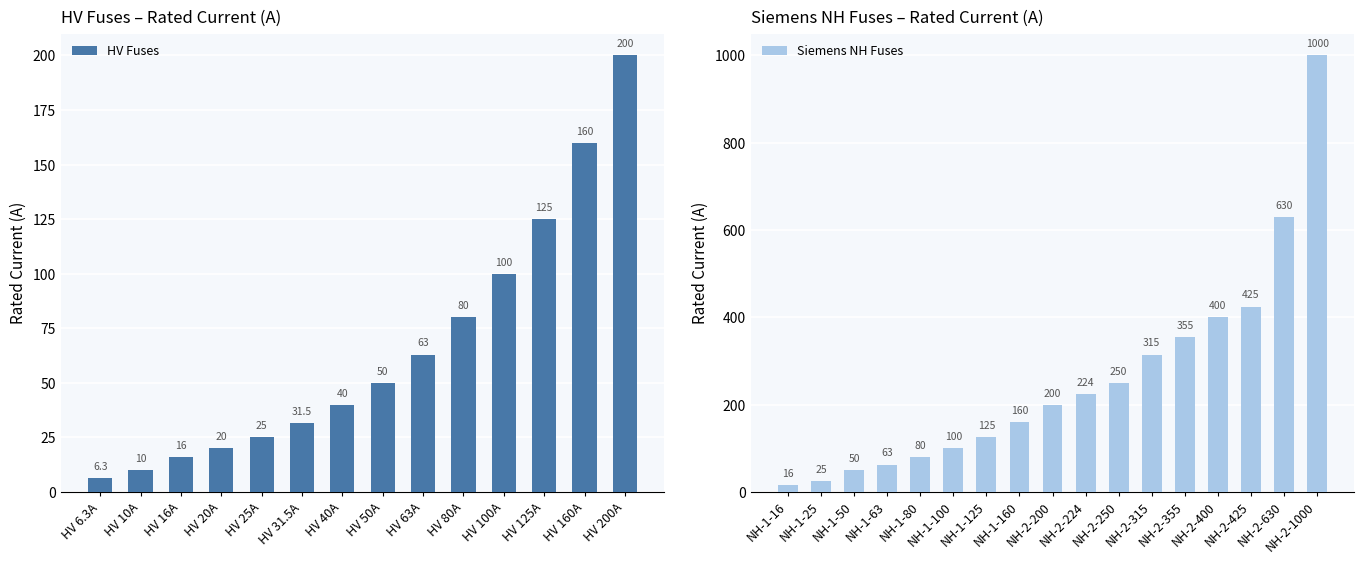

Are the bars horizontal?

No